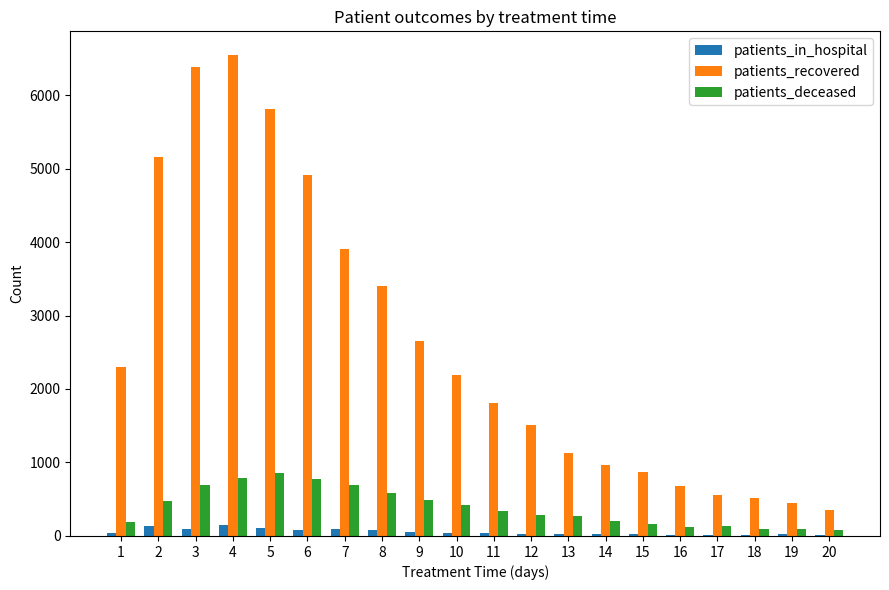

What is the sum of all patients_deceased values?

7789